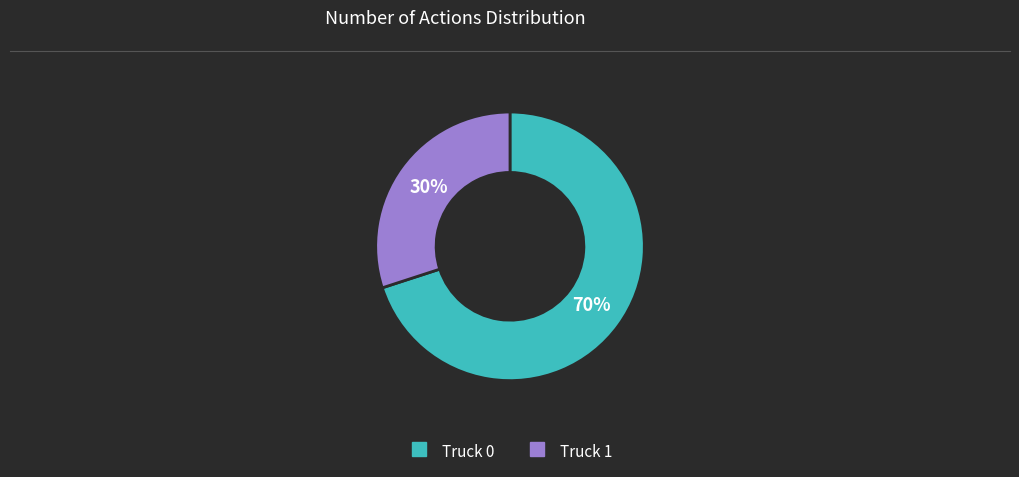

To the nearest percent, what percentage of the pie is Truck 0?

70%